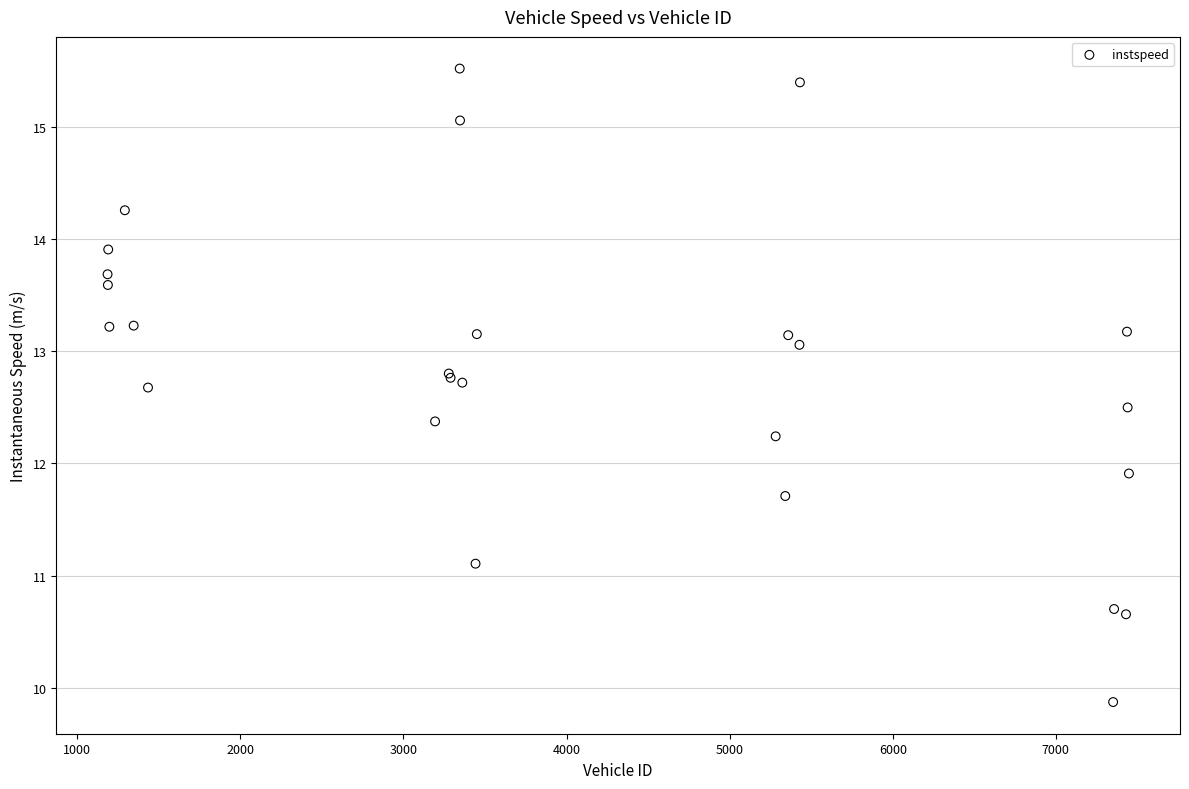

What Y value in the scatter plot is closest to 12?

11.9